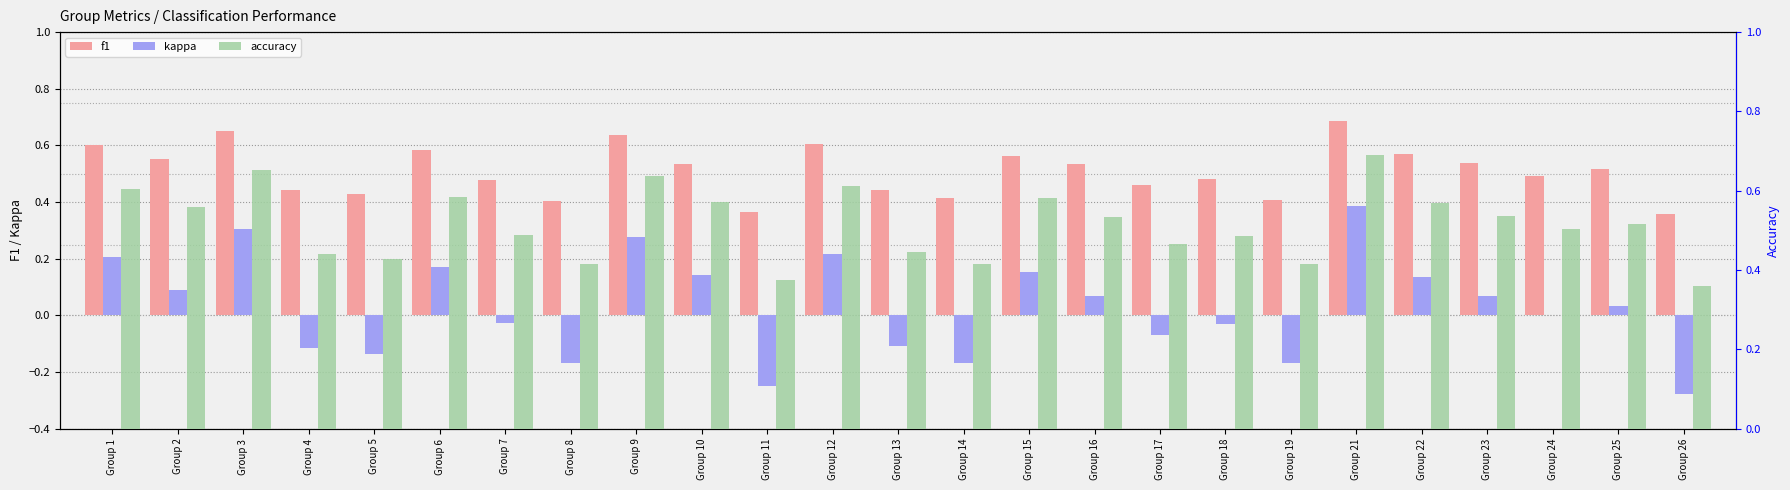

Reading right to left, transcribe all the data shown in this chart.

f1: Group 26=0.4	Group 25=0.5	Group 24=0.5	Group 23=0.5	Group 22=0.6	Group 21=0.7	Group 19=0.4	Group 18=0.5	Group 17=0.5	Group 16=0.5	Group 15=0.6	Group 14=0.4	Group 13=0.4	Group 12=0.6	Group 11=0.4	Group 10=0.5	Group 9=0.6	Group 8=0.4	Group 7=0.5	Group 6=0.6	Group 5=0.4	Group 4=0.4	Group 3=0.7	Group 2=0.6	Group 1=0.6
kappa: Group 26=-0.3	Group 25=0.0	Group 24=0.0	Group 23=0.1	Group 22=0.1	Group 21=0.4	Group 19=-0.2	Group 18=-0.0	Group 17=-0.1	Group 16=0.1	Group 15=0.2	Group 14=-0.2	Group 13=-0.1	Group 12=0.2	Group 11=-0.2	Group 10=0.1	Group 9=0.3	Group 8=-0.2	Group 7=-0.0	Group 6=0.2	Group 5=-0.1	Group 4=-0.1	Group 3=0.3	Group 2=0.1	Group 1=0.2
accuracy: Group 26=0.4	Group 25=0.5	Group 24=0.5	Group 23=0.5	Group 22=0.6	Group 21=0.7	Group 19=0.4	Group 18=0.5	Group 17=0.5	Group 16=0.5	Group 15=0.6	Group 14=0.4	Group 13=0.4	Group 12=0.6	Group 11=0.4	Group 10=0.6	Group 9=0.6	Group 8=0.4	Group 7=0.5	Group 6=0.6	Group 5=0.4	Group 4=0.4	Group 3=0.7	Group 2=0.6	Group 1=0.6